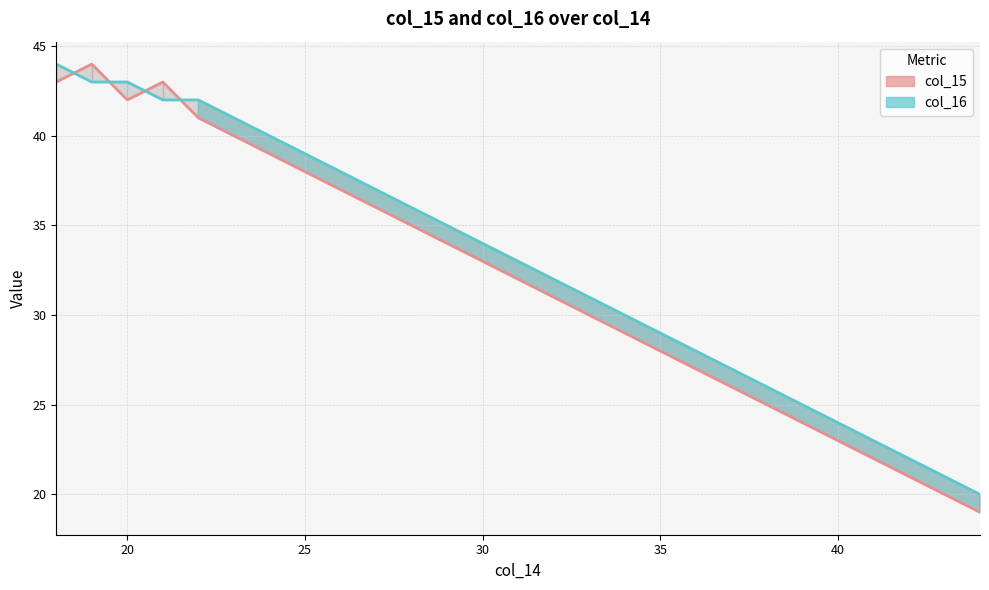

What is the spread (max minus min) of values at 20?

1